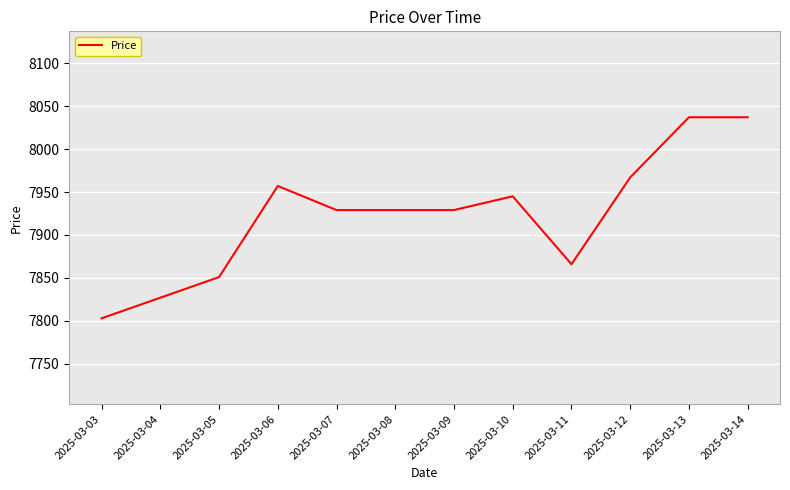

Is it true that the value at 2025-03-12 is 4649?

False